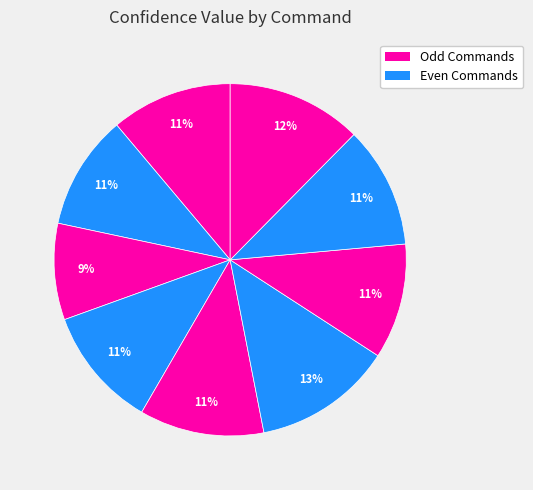

Count the number of slices in the pie.

9